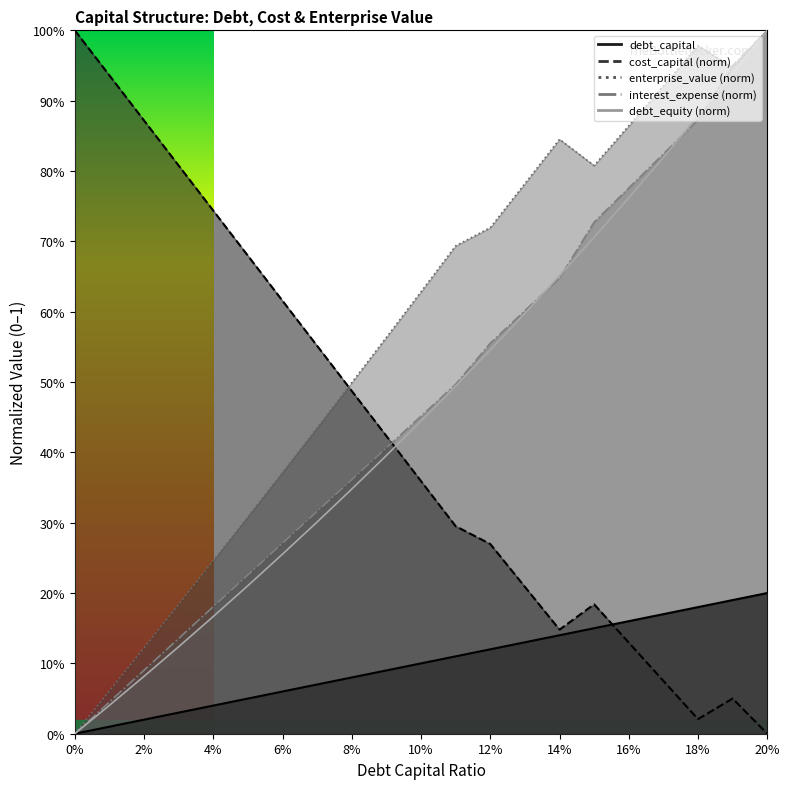

Is the value of cost_capital at 18% greater than the value of enterprise_value at 16%?

No